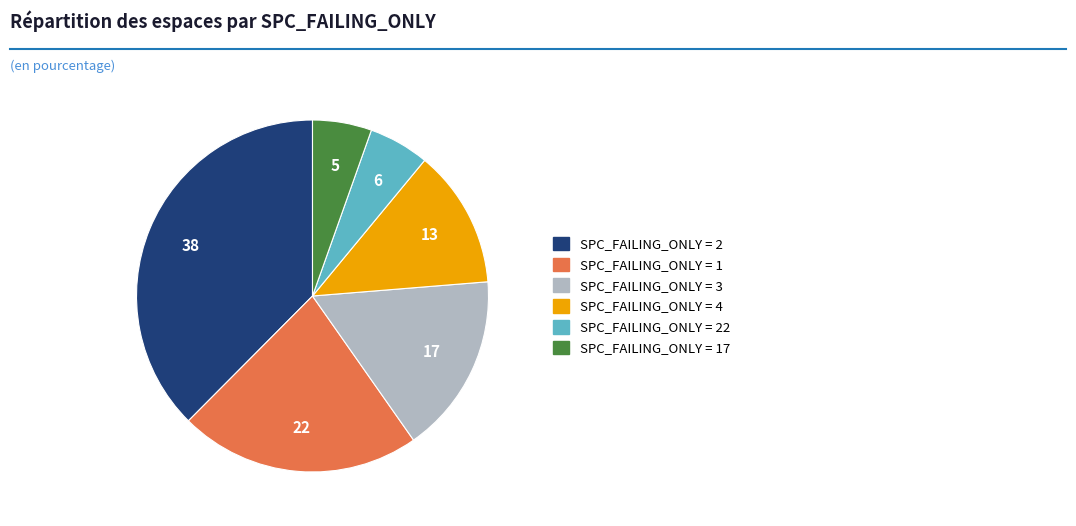

Is there a majority slice in this chart?

No